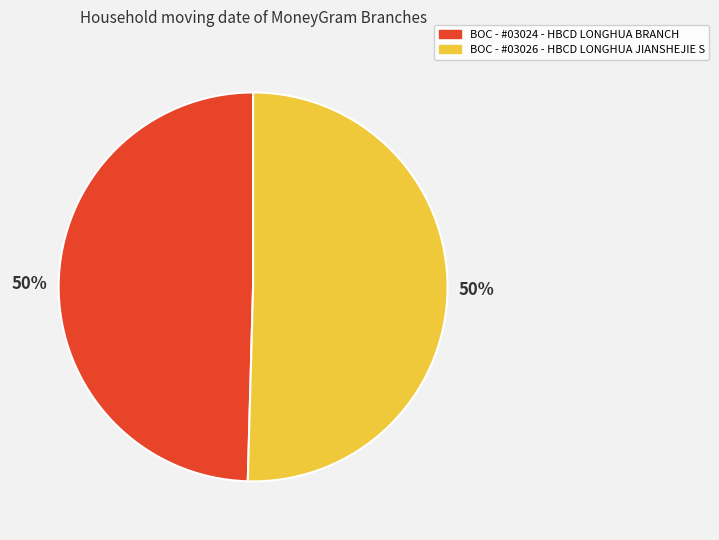

Count the number of slices in the pie.

2